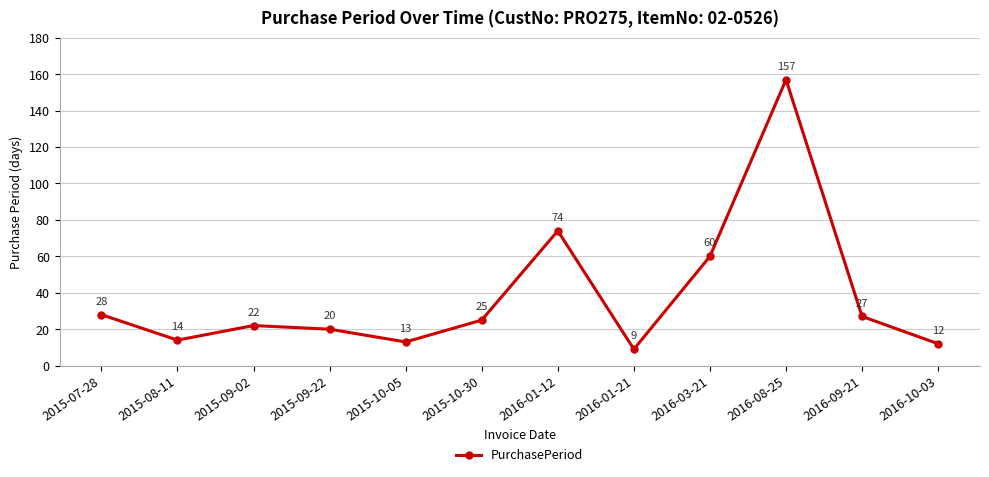

How many series are shown in this chart?

1